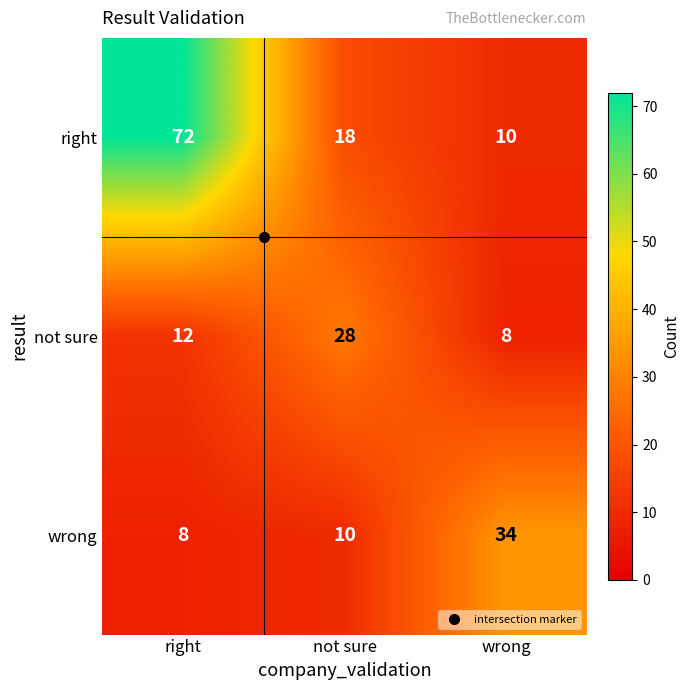

Which label corresponds to the largest value in the chart?

right